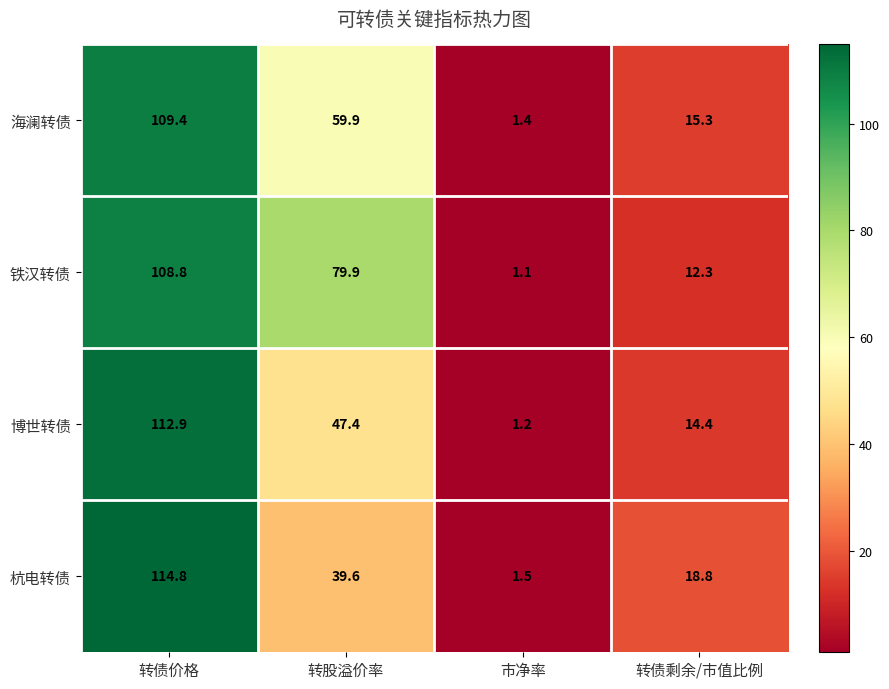

What is the greatest value displayed?

114.8